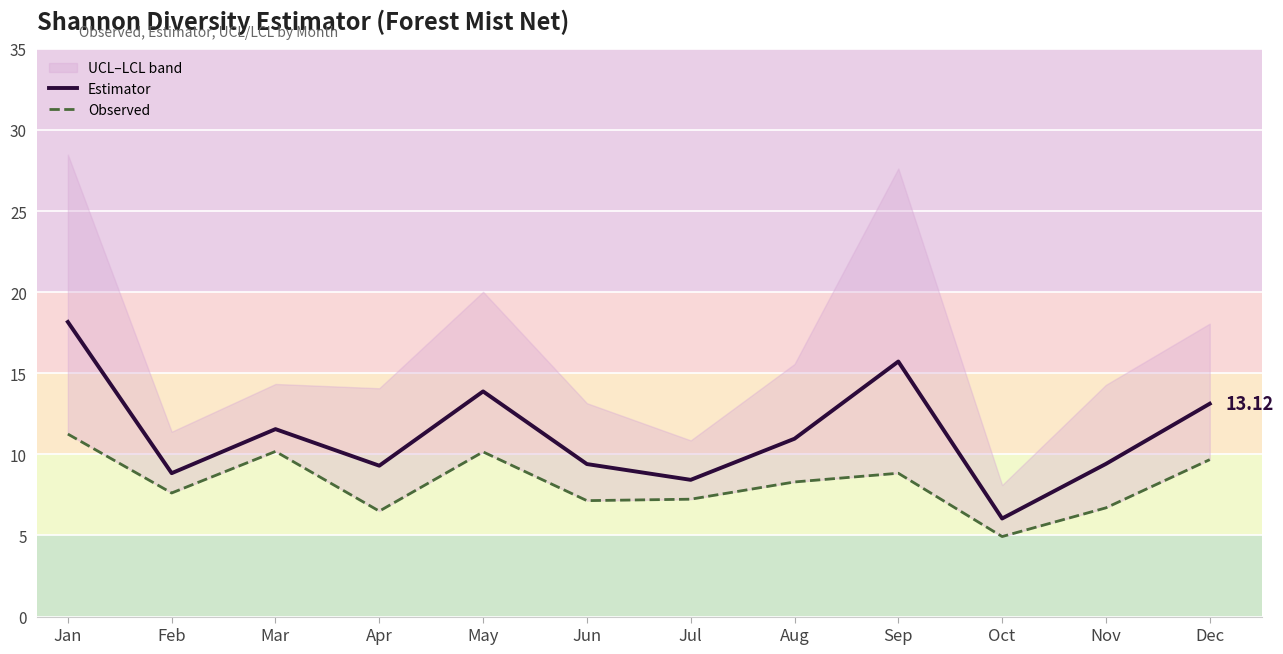

How many interior local valleys does the Observed series have?

4